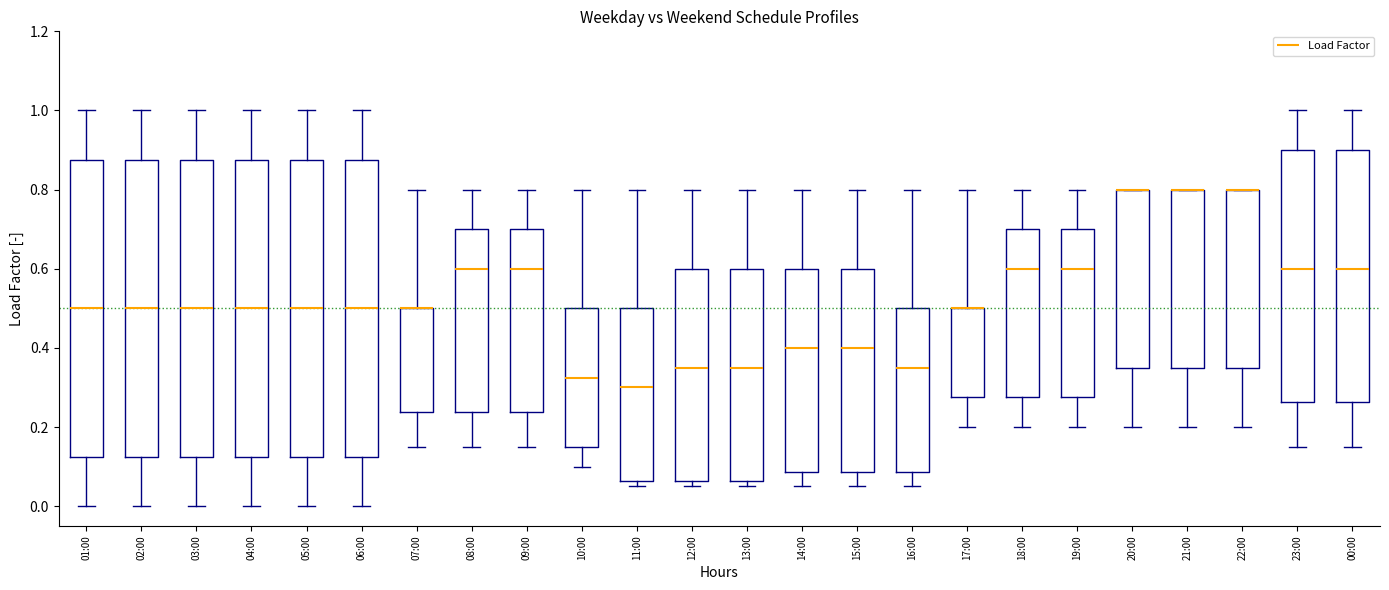

Where does the lower whisker of the box for 20:00 end on the y-axis? The values are not printed on the chart, so give them approximately, as read against the axis.

0.20